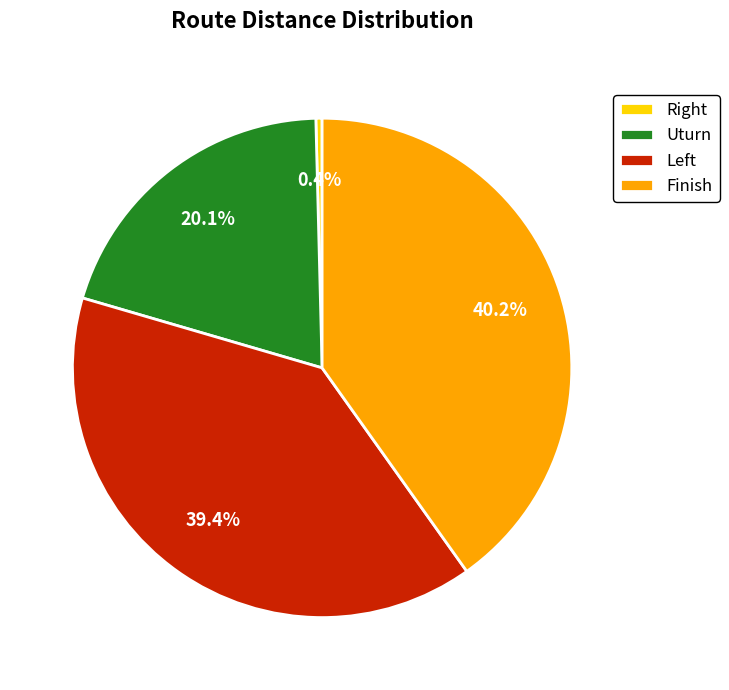

What is the largest slice in the pie chart?

Finish